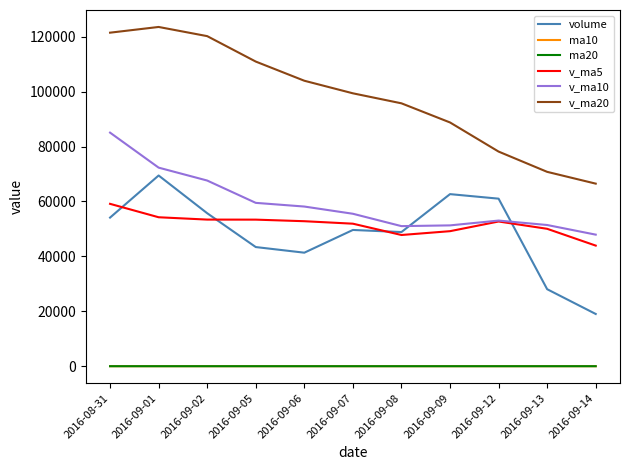

The value of ma10 at 2016-09-05 is 9.4. True or false?

True